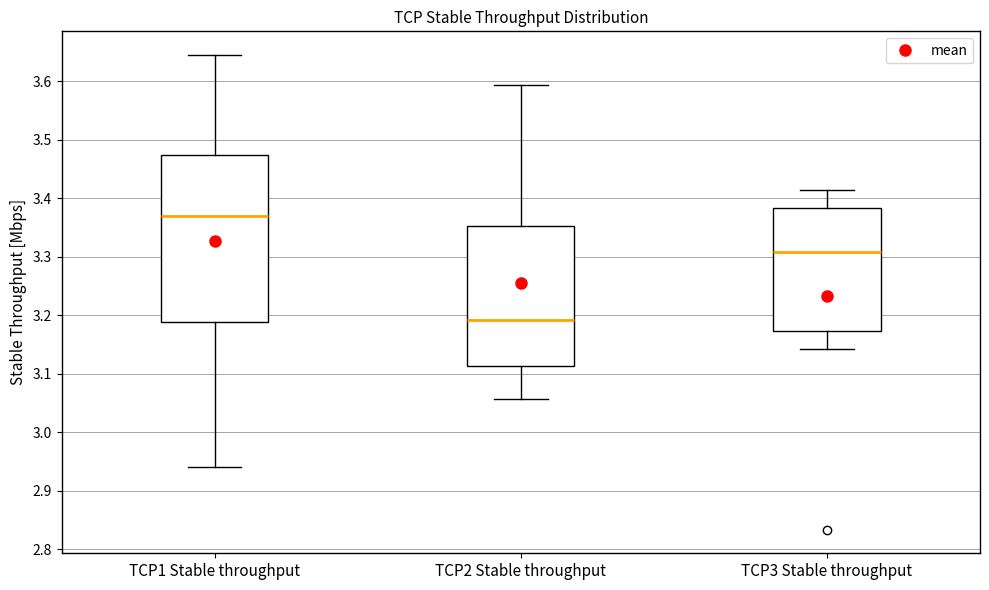

Which box's median line is the highest?

TCP1 Stable throughput